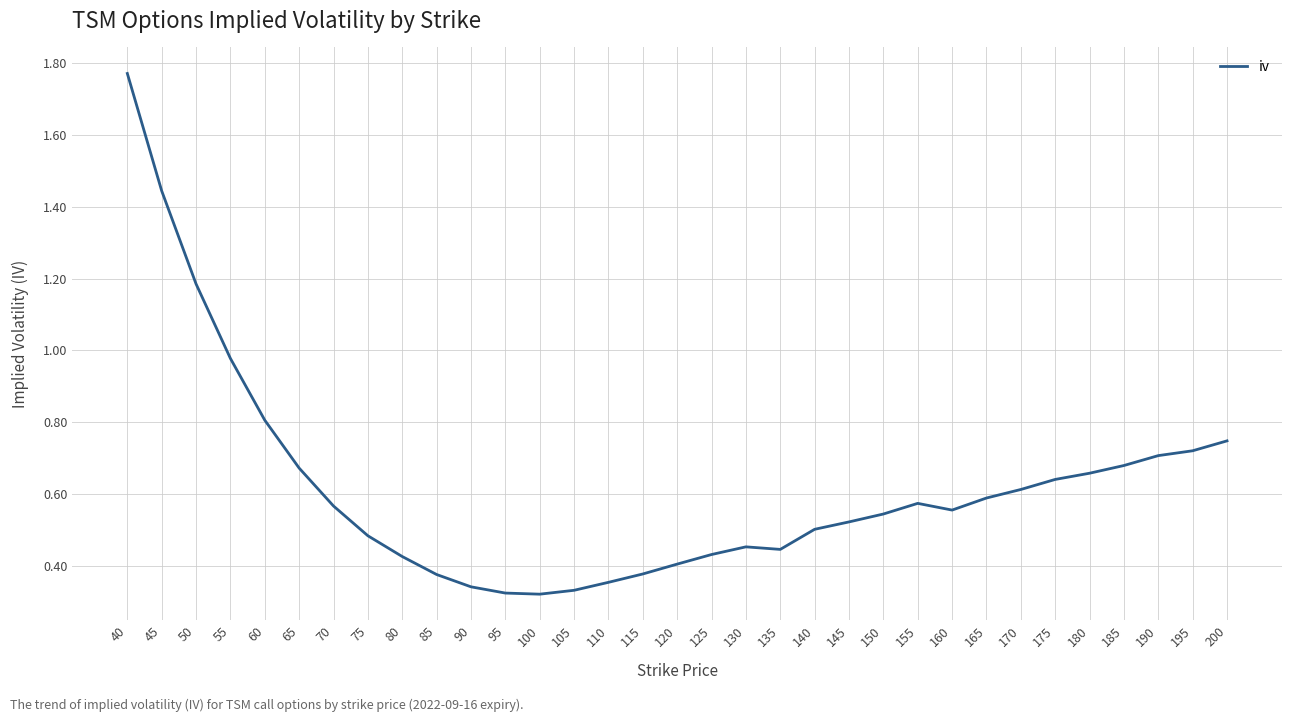

Which label corresponds to the largest value in the chart?

40